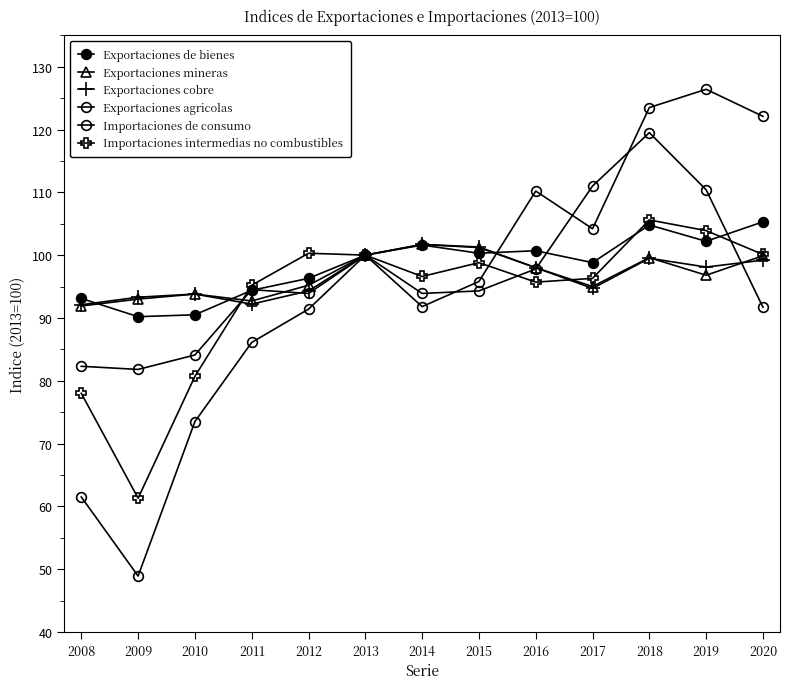

Is the value of Exportaciones mineras at 2012 greater than the value of Exportaciones de bienes at 2011?

Yes